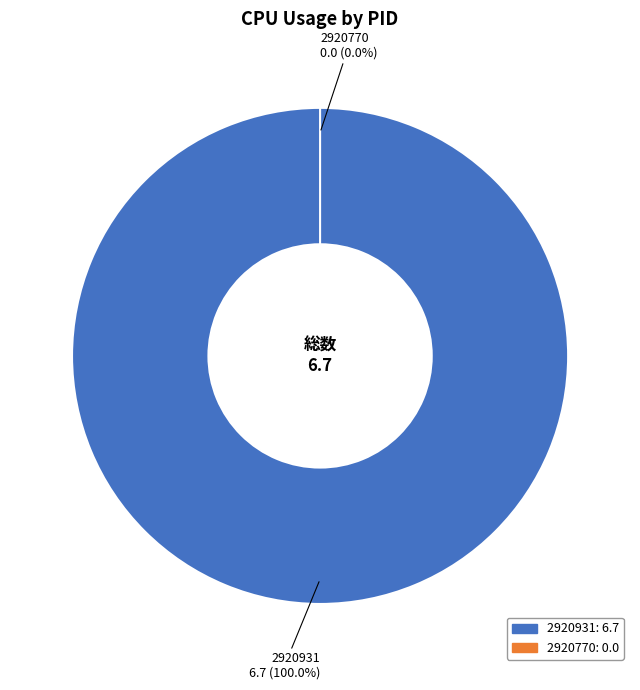

Count the number of slices in the pie.

2